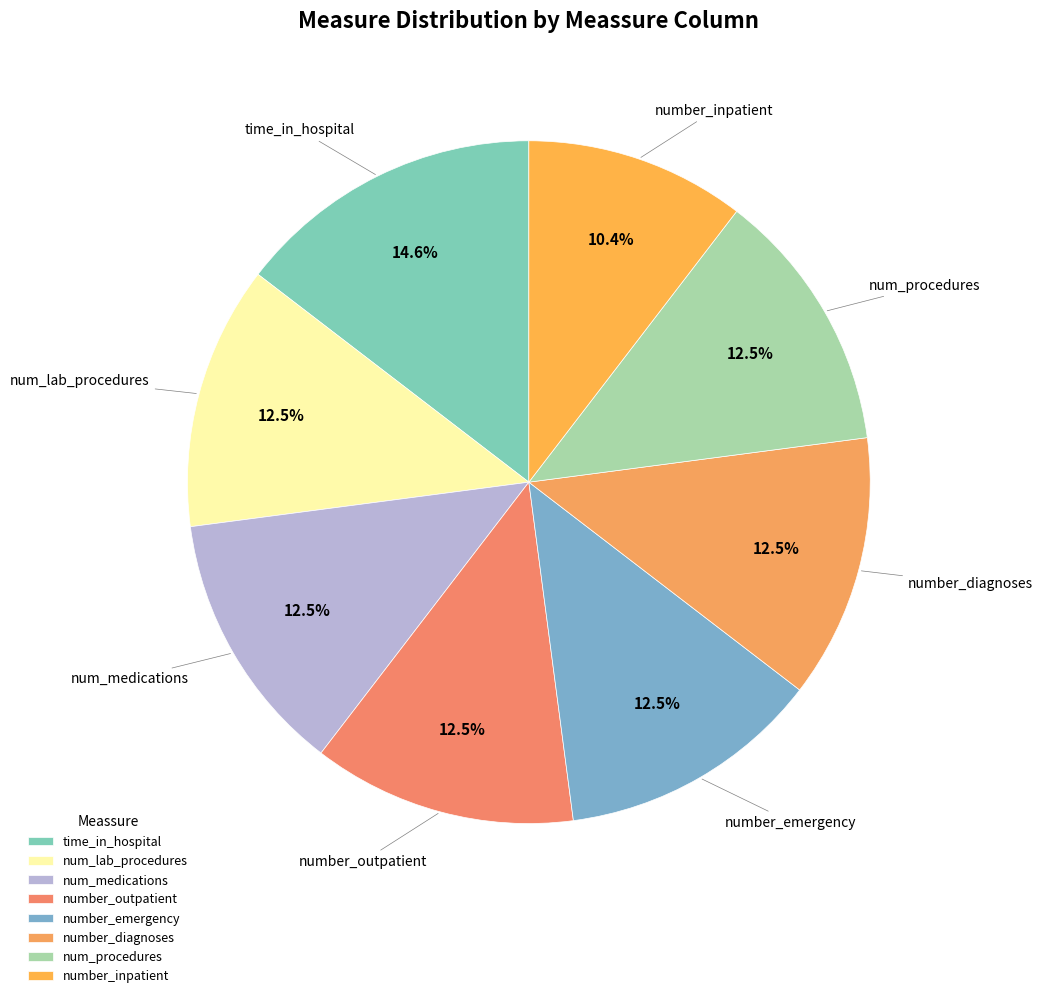

What is the ratio of the value at num_procedures to the value at number_emergency?

1.0